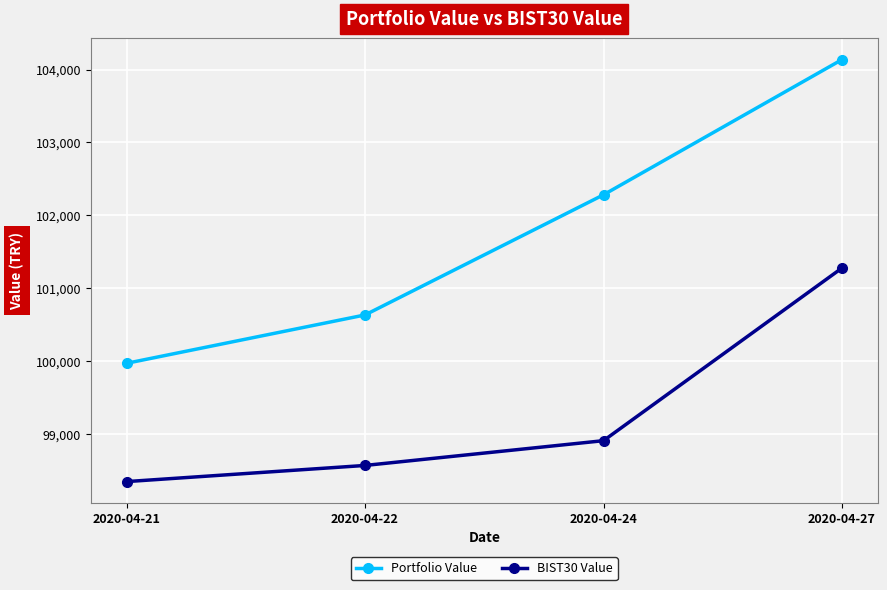

What is the difference between the maximum and minimum values in the Portfolio Value series?

4164.5